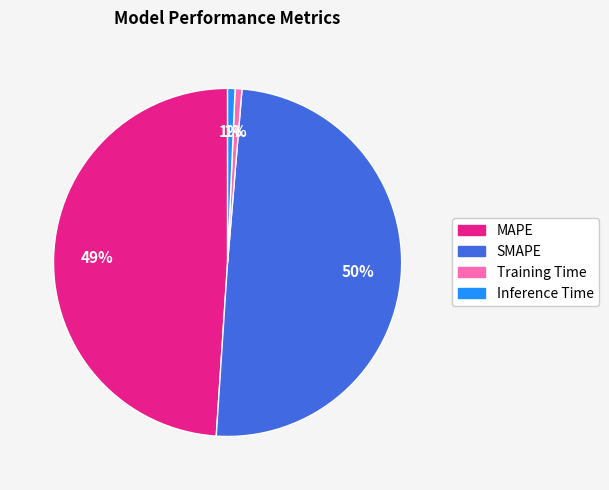

Does Training Time account for over 50% of the chart?

No